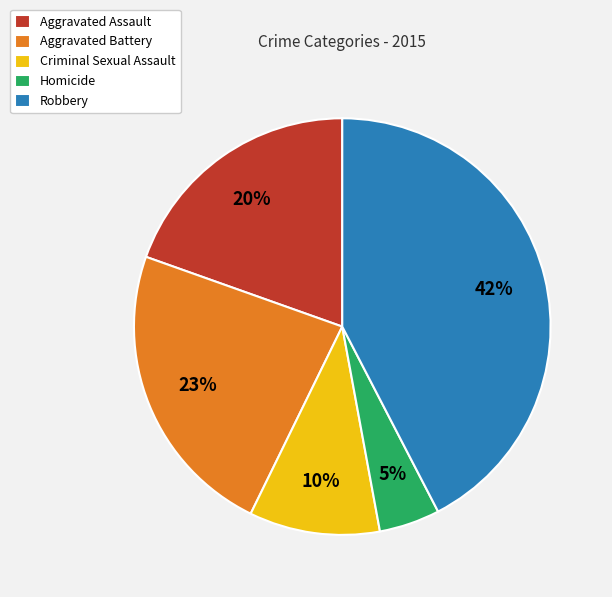

What is the largest slice in the pie chart?

Robbery